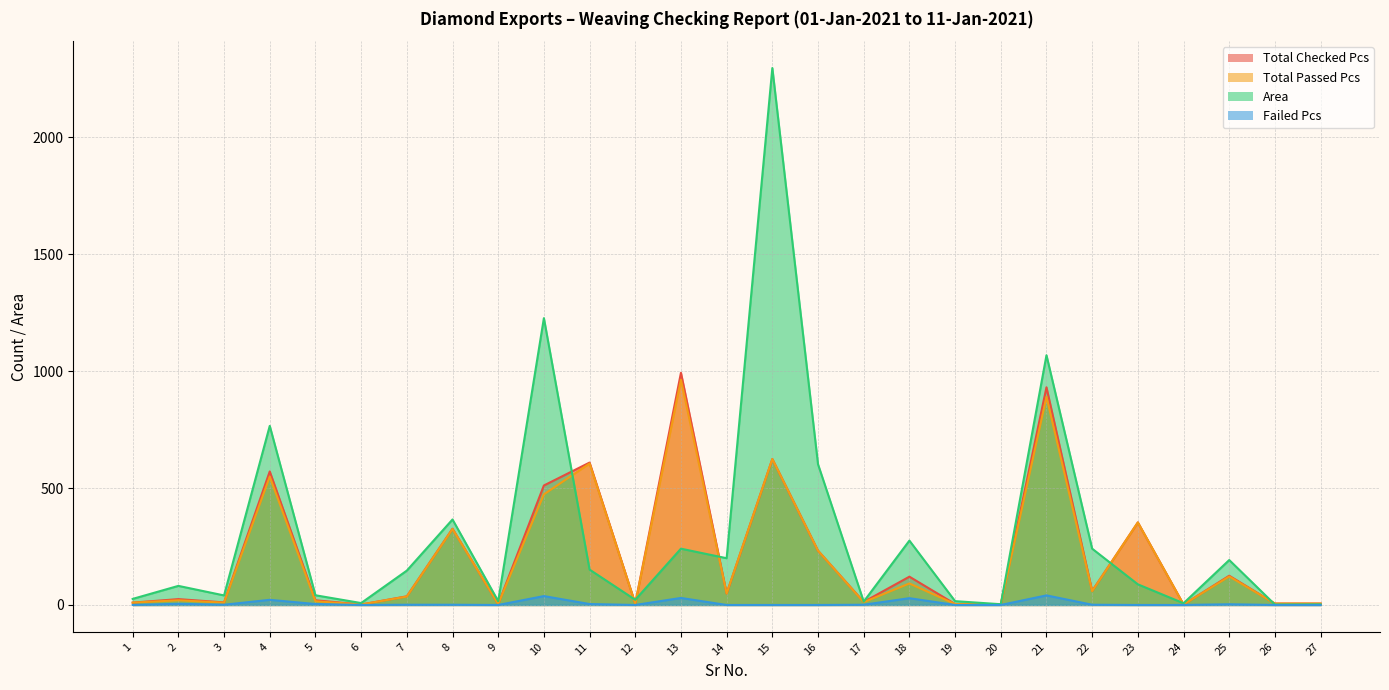

The Total Checked Pcs series shows 1.1 at 24. True or false?

False